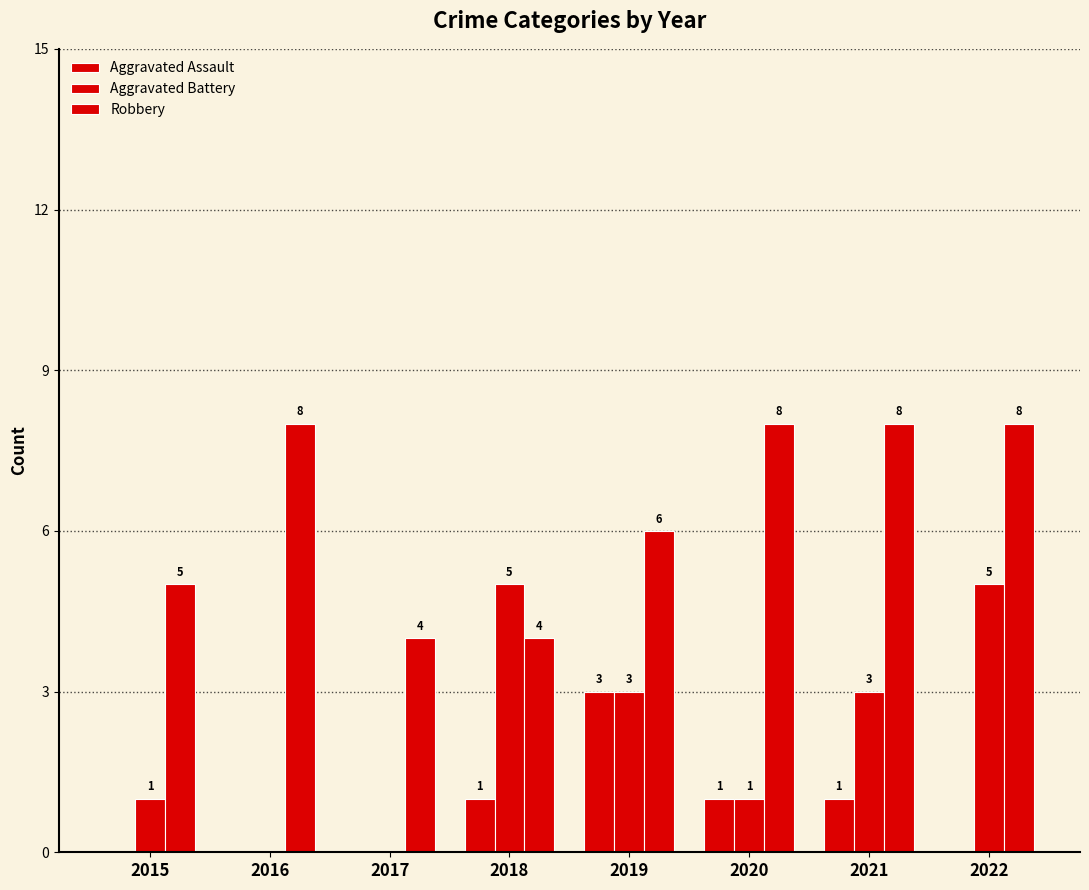

At which label is Robbery closest to 6?

2019